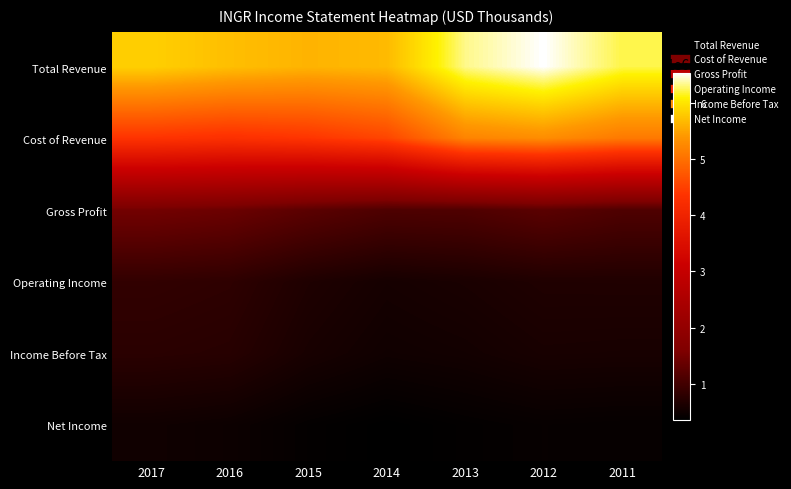

Rank the series at 2012 from lowest to highest value.

Net Income, Income Before Tax, Operating Income, Gross Profit, Cost of Revenue, Total Revenue